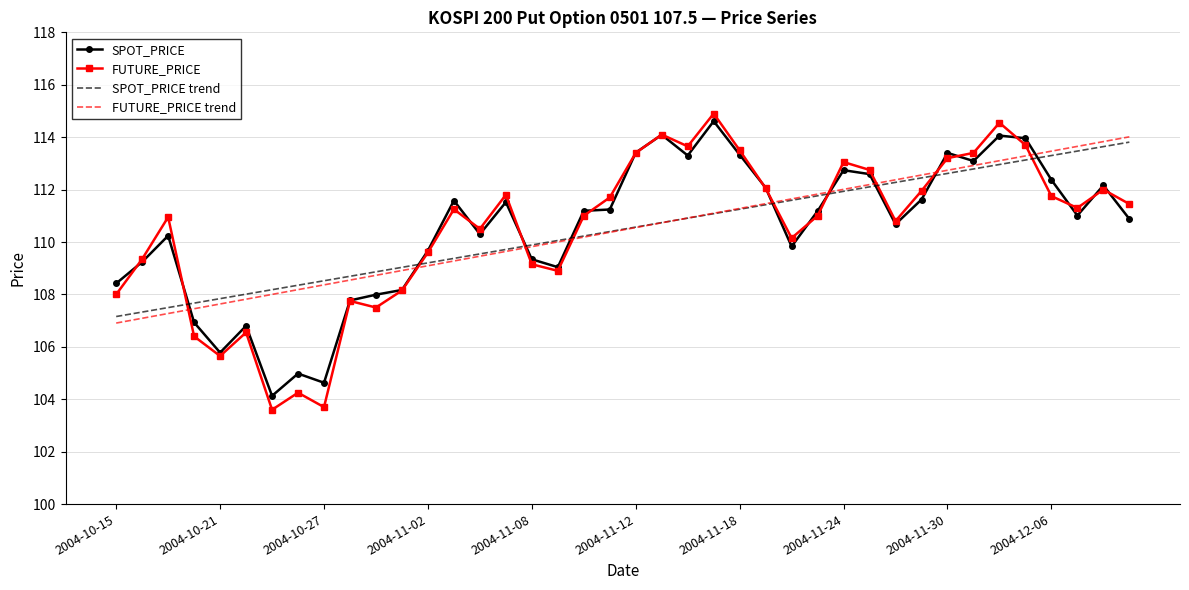

How many times do FUTURE_PRICE trend and FUTURE_PRICE cross each other?

9